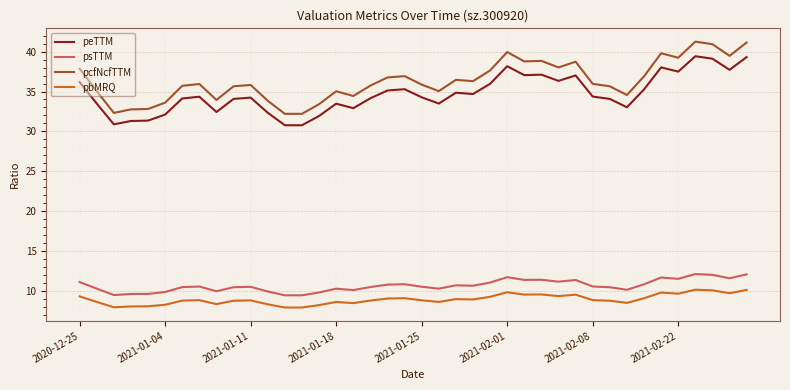

What is the difference between the maximum and minimum values in the peTTM series?

8.6